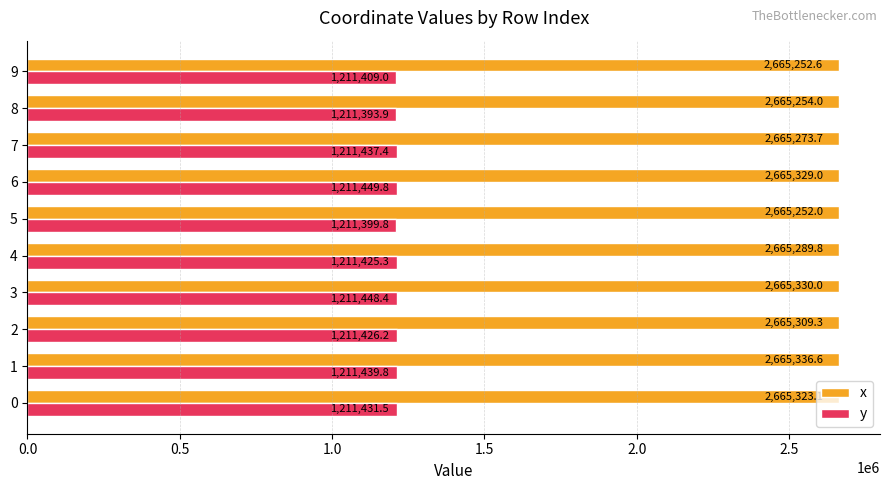

What is the difference between the y values at 0 and 5?

31.7